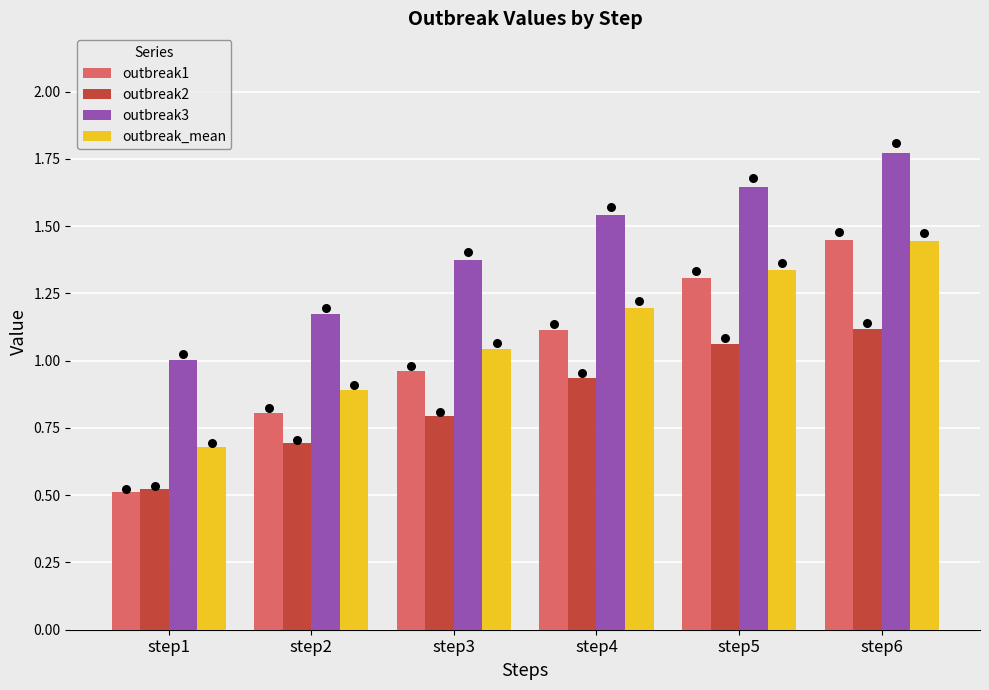

What is the total value across all series at step6?

5.8